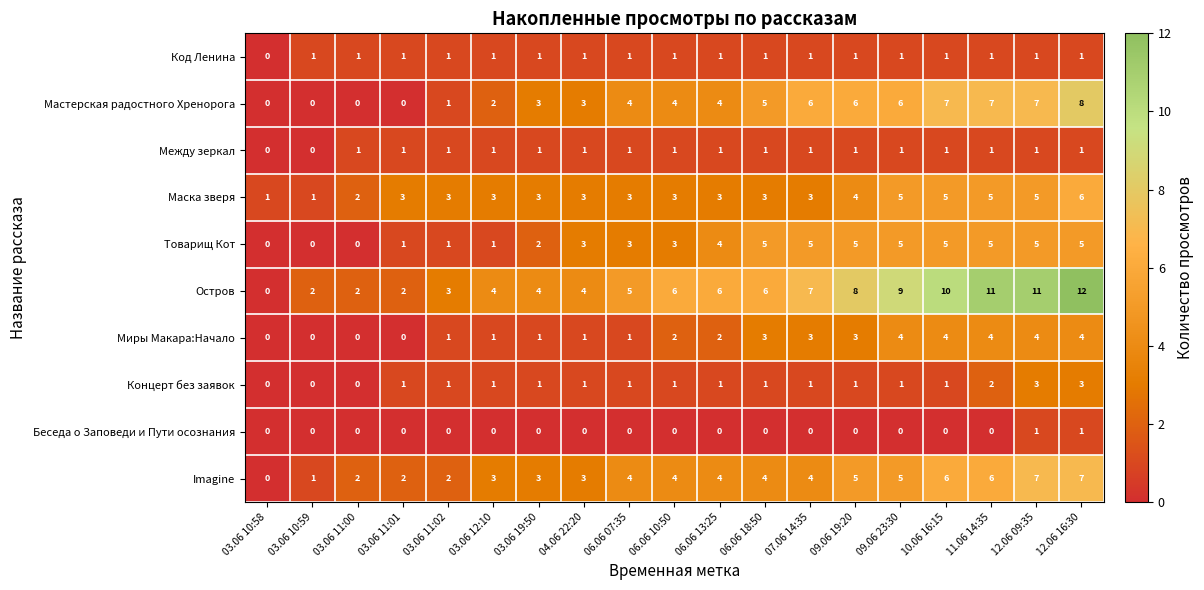

How many series are shown in this chart?

10